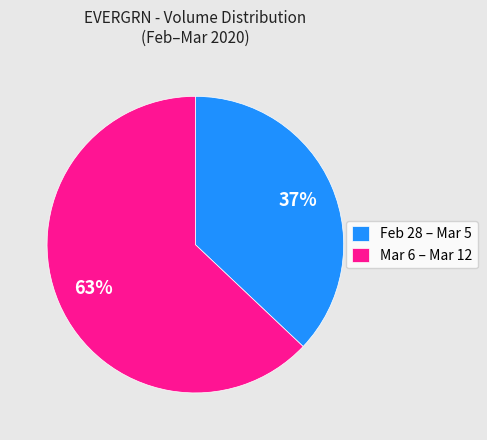

The Mar 6 – Mar 12 slice represents 63% of the pie. True or false?

True